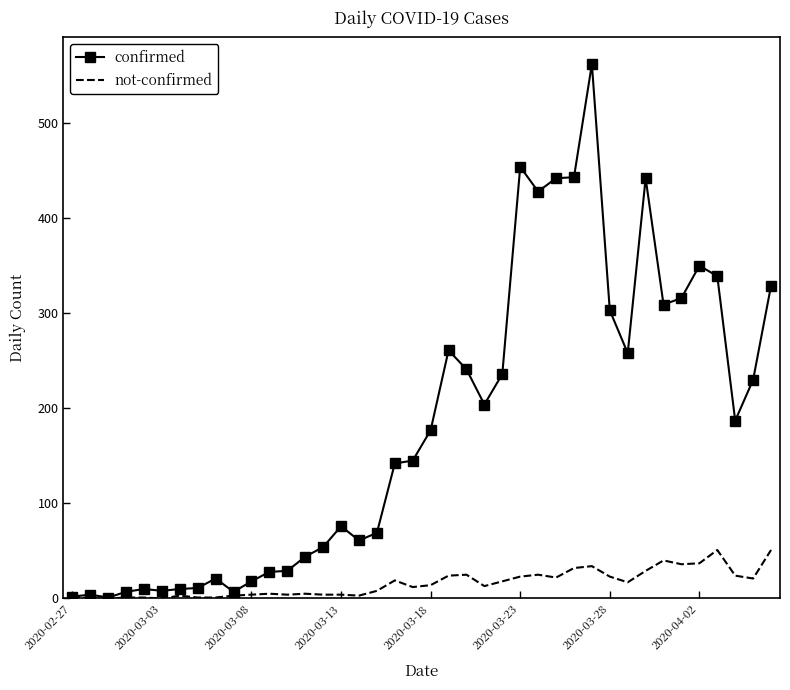

How many categories are shown in the chart?

40